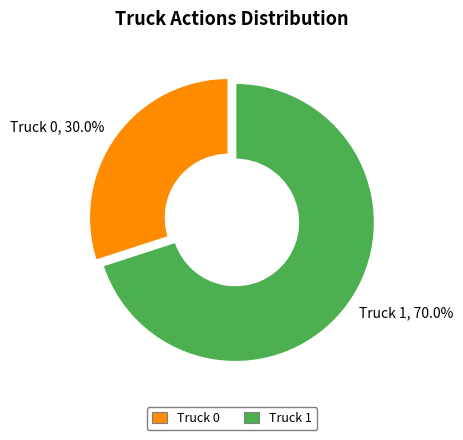

True or false: Truck 1 accounts for 70% of the total.

True